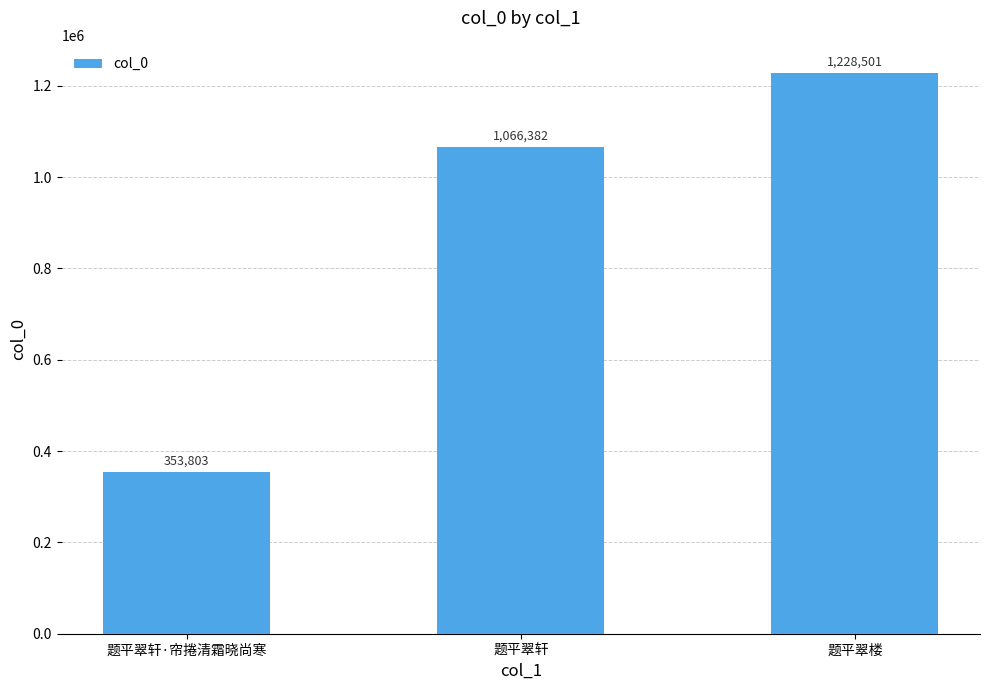

The value at 题平翠轩 is 1066382. True or false?

True